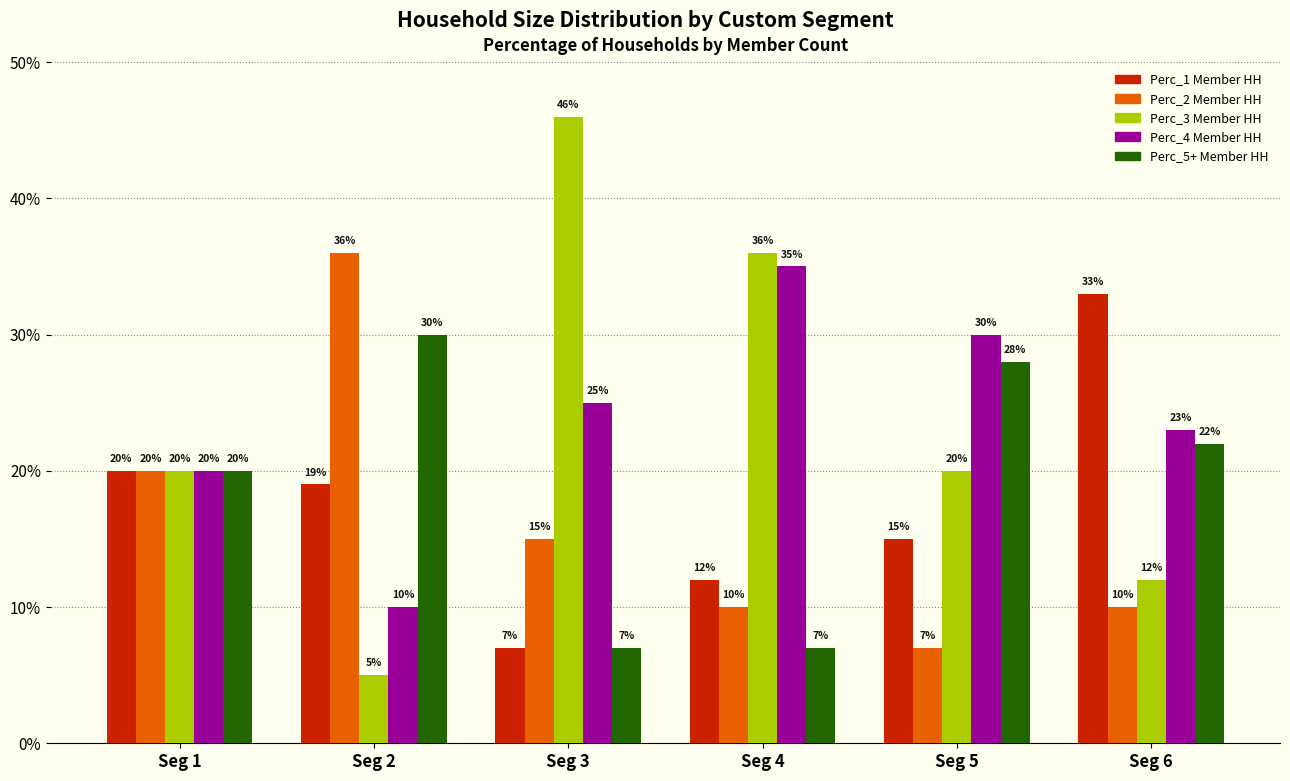

Where does the Perc_2 Member HH series first go above 15?

Seg 1